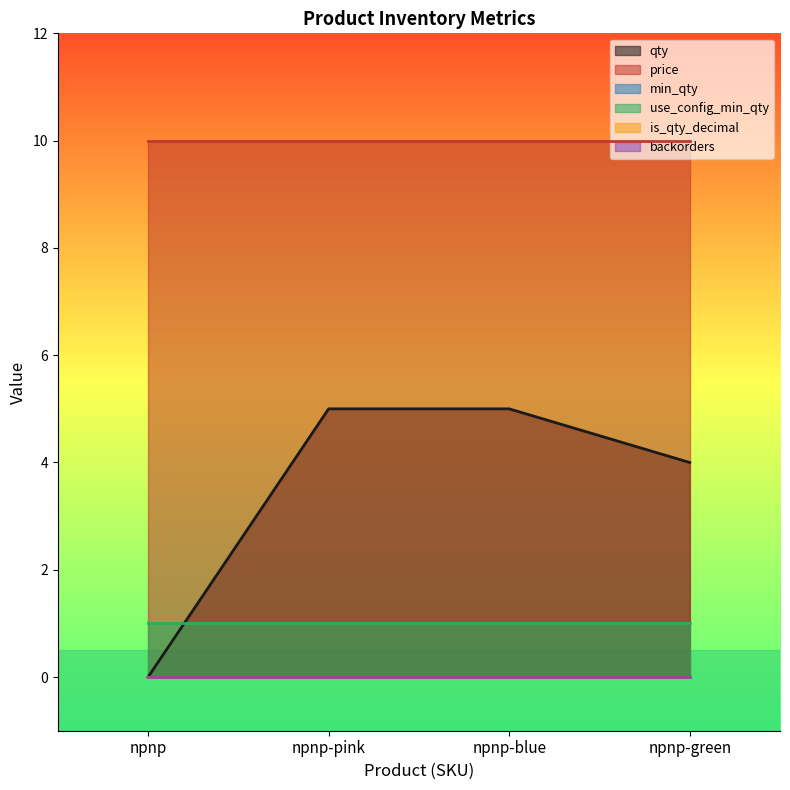

What are all the series names shown in the legend?

qty, price, min_qty, use_config_min_qty, is_qty_decimal, backorders